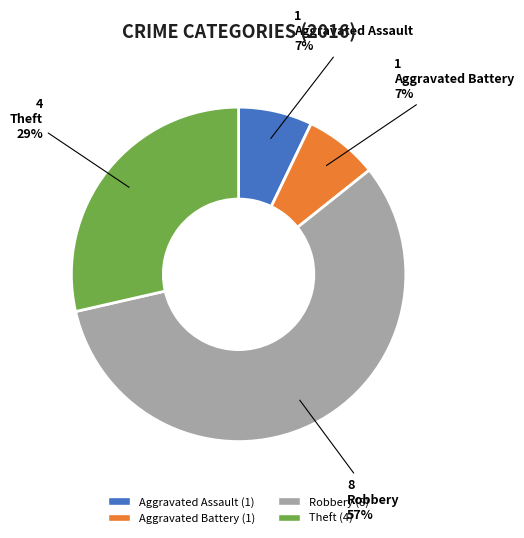

Is there any slice that represents more than half of the pie?

Yes